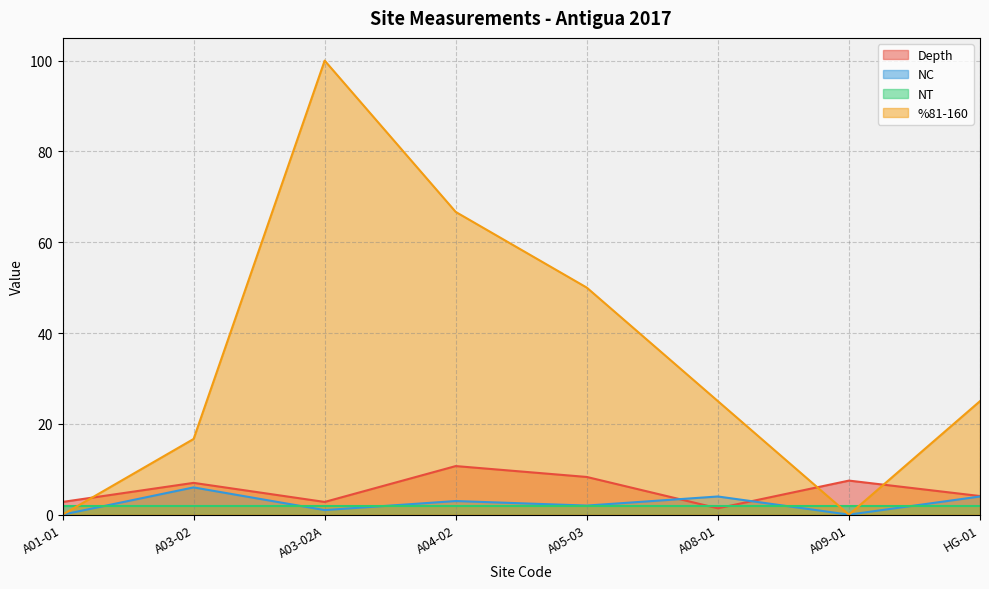

At which label does Depth reach its peak?

A04-02